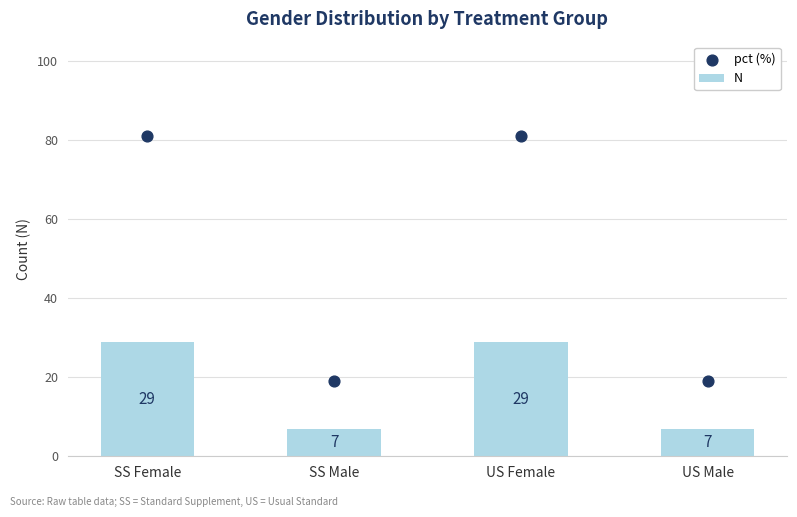

What are all the series names shown in the legend?

N, pct (%)